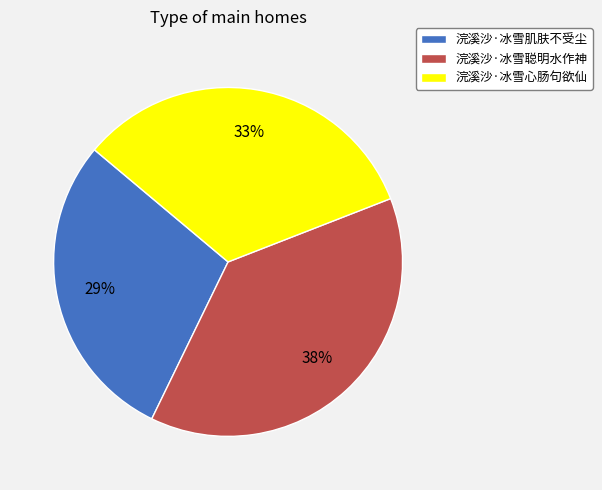

Do 浣溪沙·冰雪肌肤不受尘 and 浣溪沙·冰雪聪明水作神 together represent more than half of the pie?

Yes